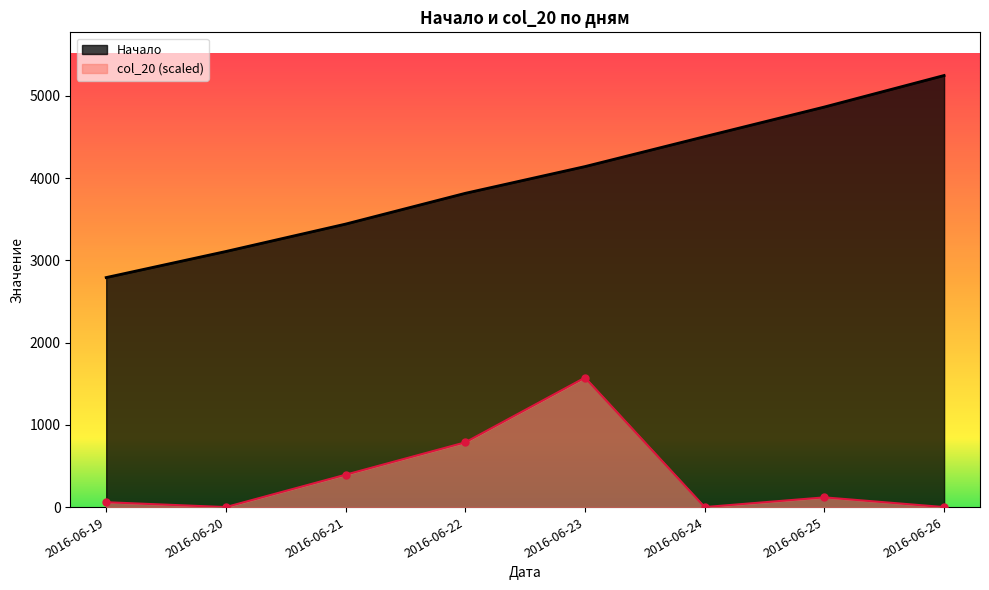

What is the difference between the Начало values at 2016-06-19 and 2016-06-24?

1713.0